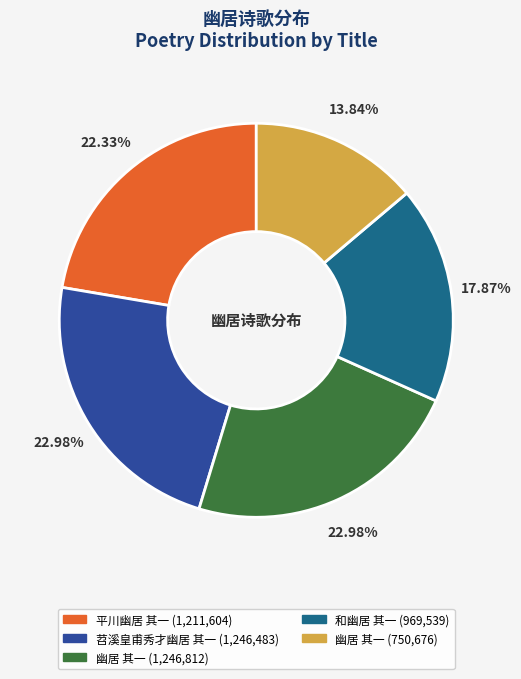

Is there any slice that represents more than half of the pie?

No